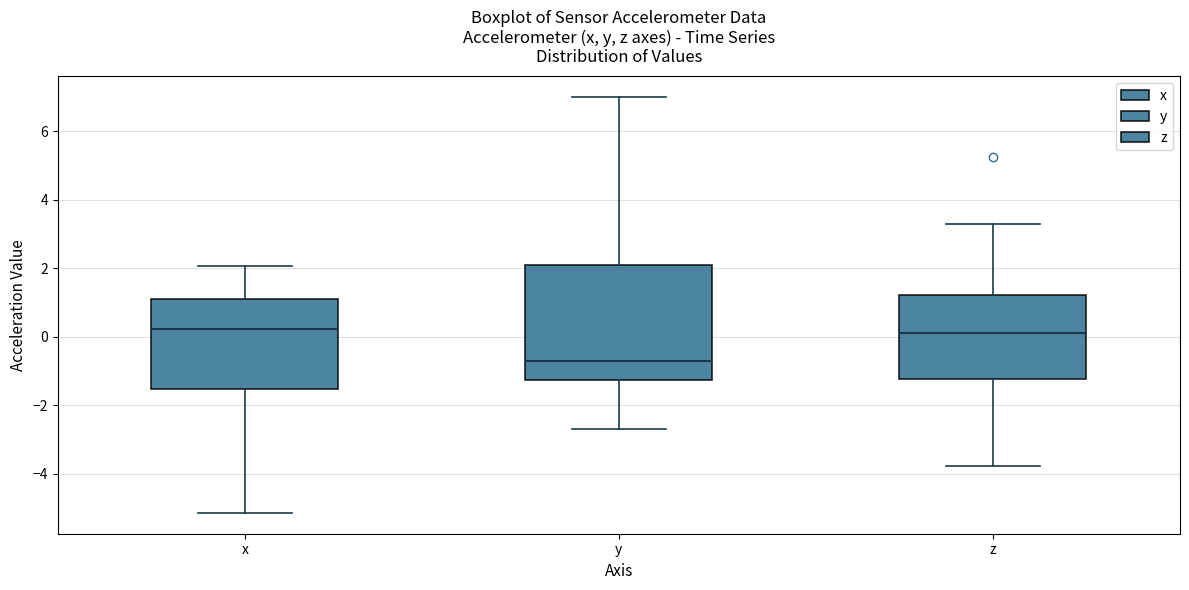

Reading left to right, transcribe this box plot: for each box, give where its median line is, the range the box spans, and where its two whiskers end, as read against the y-axis. The values are not printed on the chart, so give them approximately, as read against the axis.

x: median 0.2, box -1.6 to 1.2, whiskers -5.2 to 2.0
y: median -0.8, box -1.2 to 2.0, whiskers -2.8 to 7.0
z: median 0.2, box -1.2 to 1.2, whiskers -3.8 to 3.2